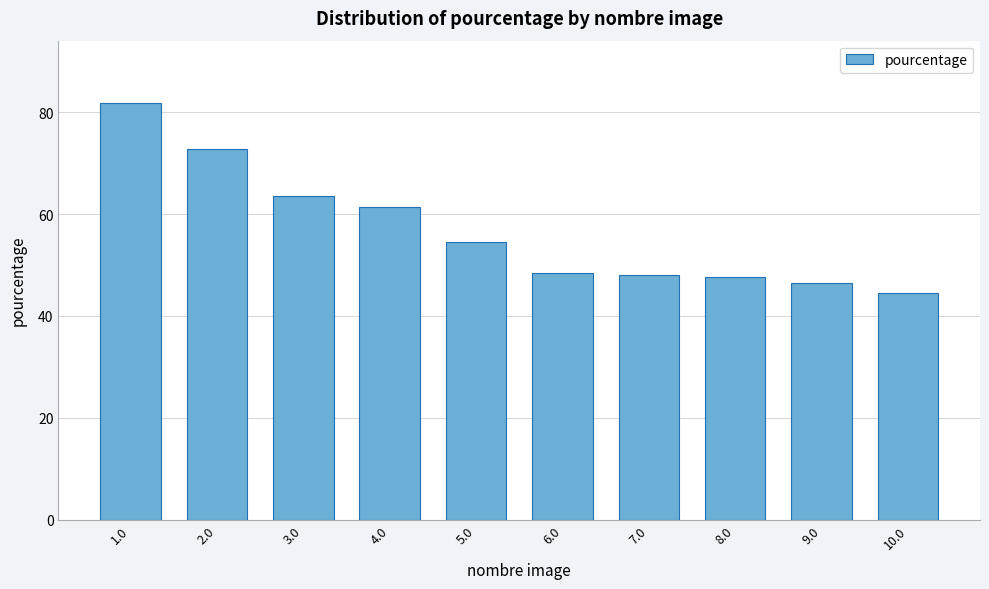

What is the difference between the values at 8.0 and 5.0?

6.8